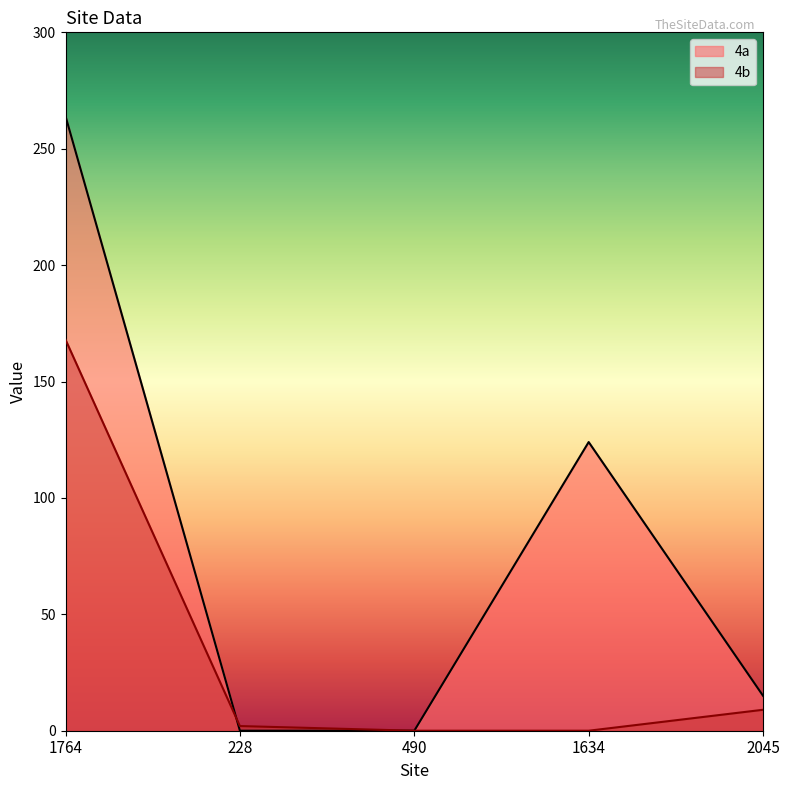

True or false: 4b has more than 0 interior local peaks.

False